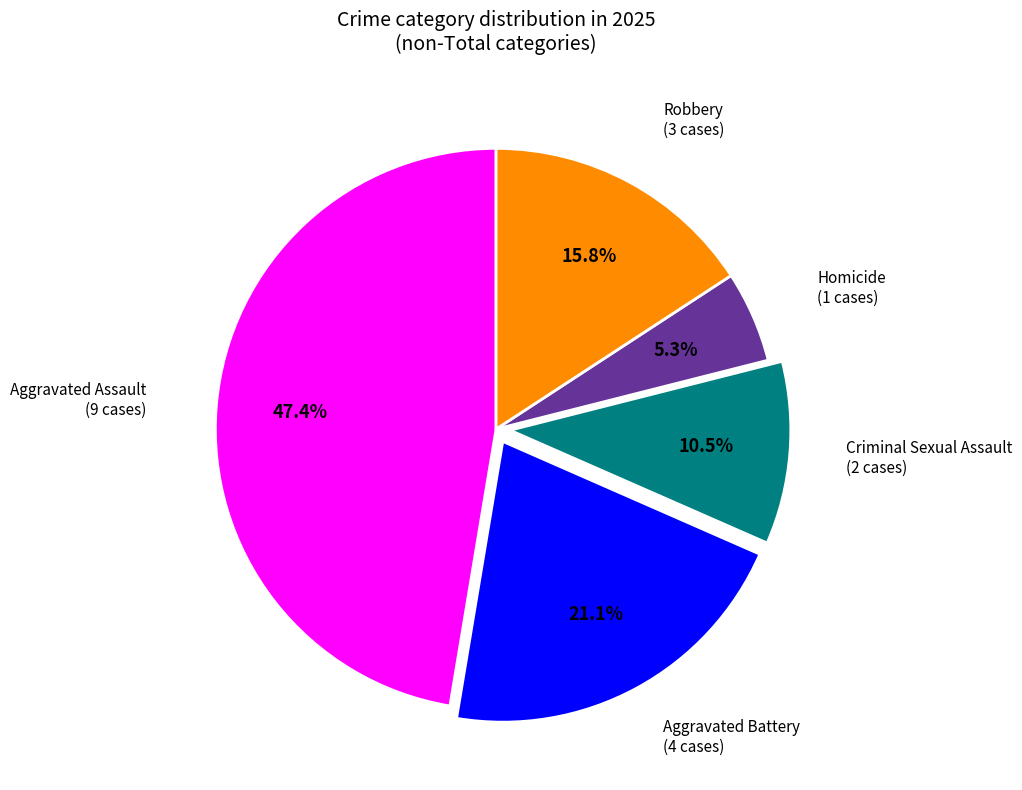

How many slices are in this pie chart?

5